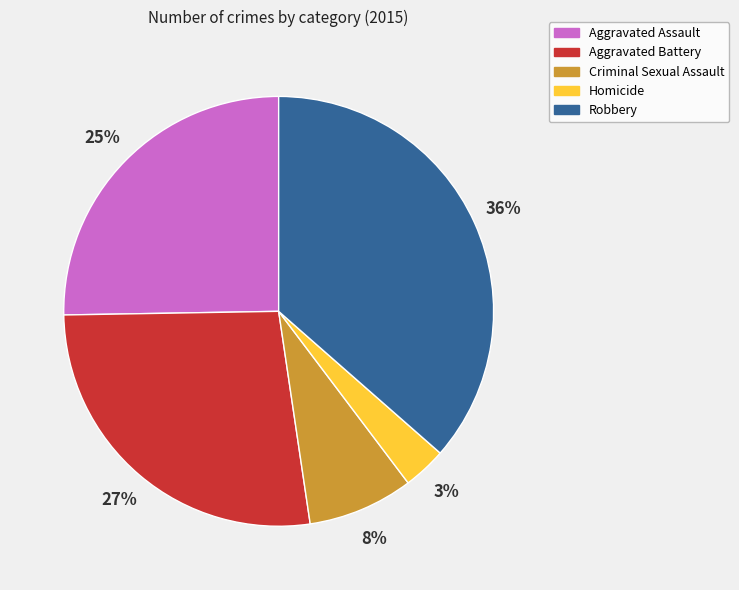

To the nearest percent, what is the difference between the largest and smallest slice percentages?

33%